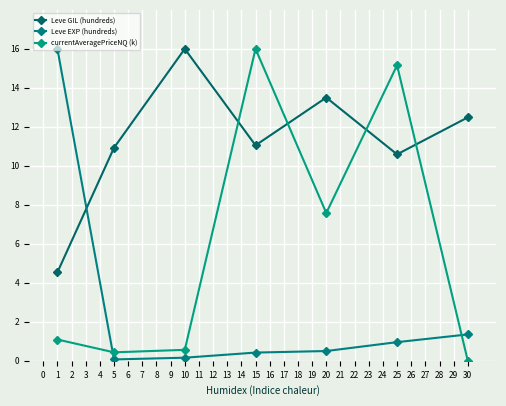

What is the value of the currentAveragePriceNQ (k) point at the 1st from the left?

1.1